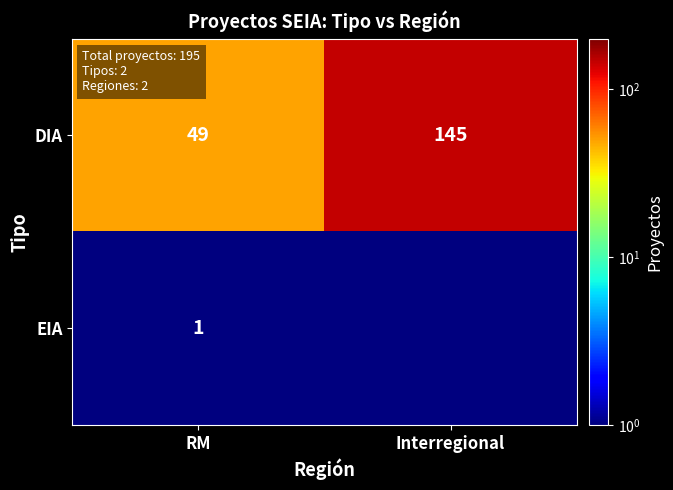

What is the approximate value of DIA at RM?

49.0